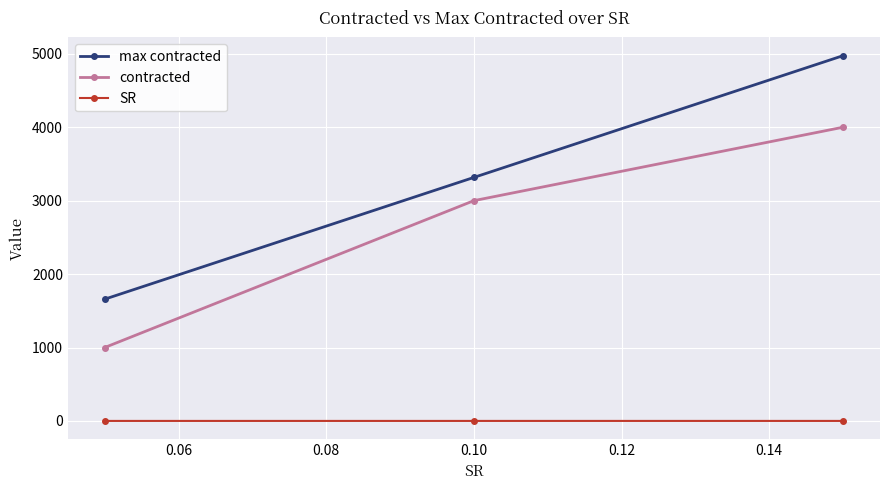

At how many categories does at least one series exceed 1330?

3